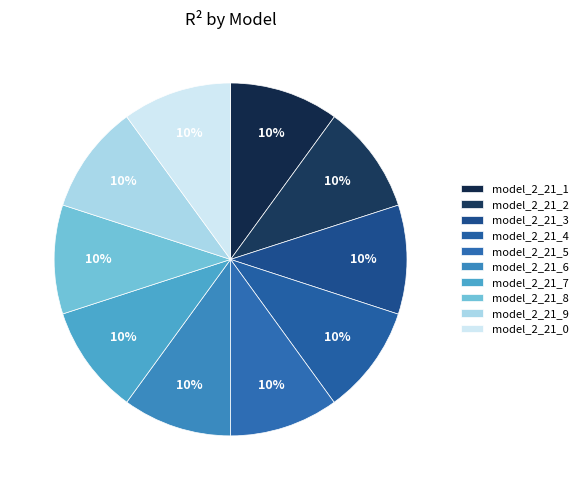

Does model_2_21_2 account for over 50% of the chart?

No